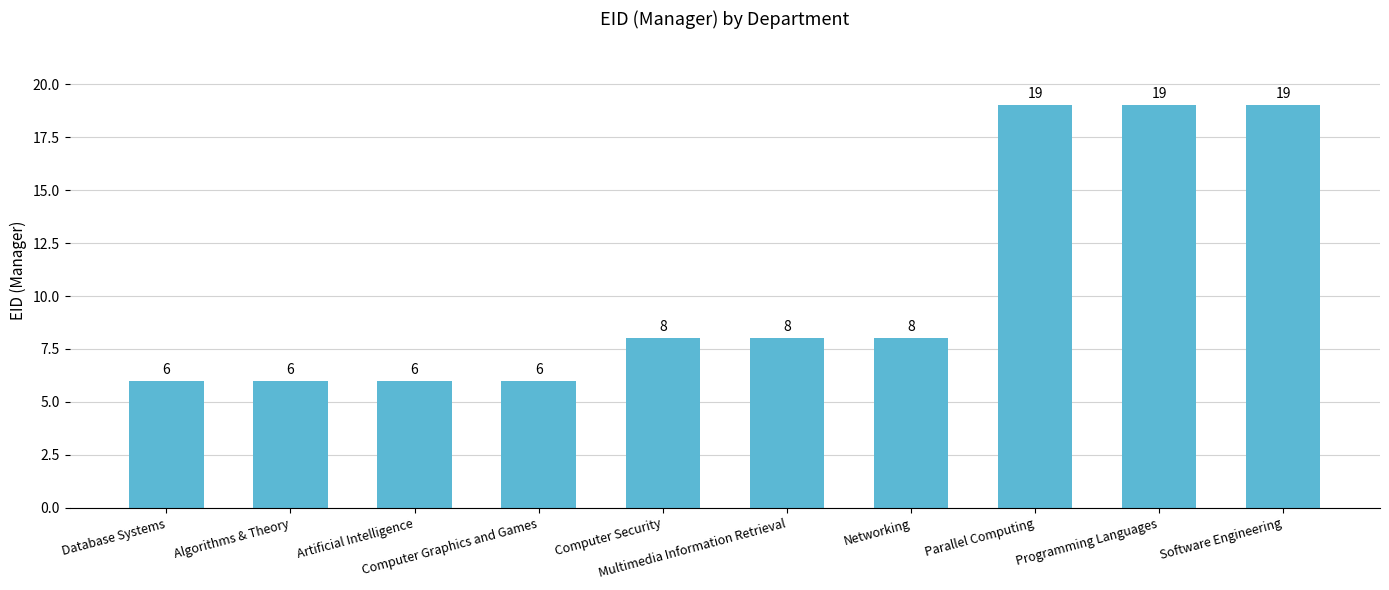

Reading left to right, list all the values displayed in this chart.

Database Systems=6	Algorithms & Theory=6	Artificial Intelligence=6	Computer Graphics and Games=6	Computer Security=8	Multimedia Information Retrieval=8	Networking=8	Parallel Computing=19	Programming Languages=19	Software Engineering=19